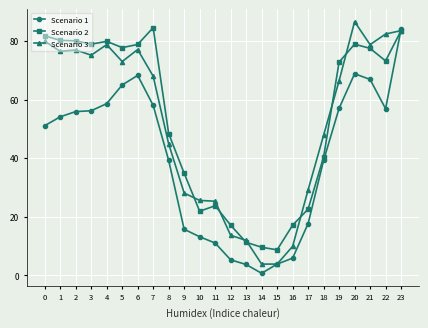

What is the spread (max minus min) of values at 11?

14.3